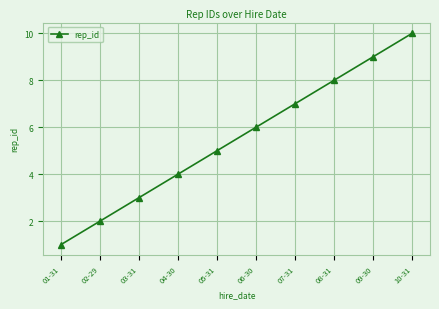

What is the minimum value shown in the chart?

1